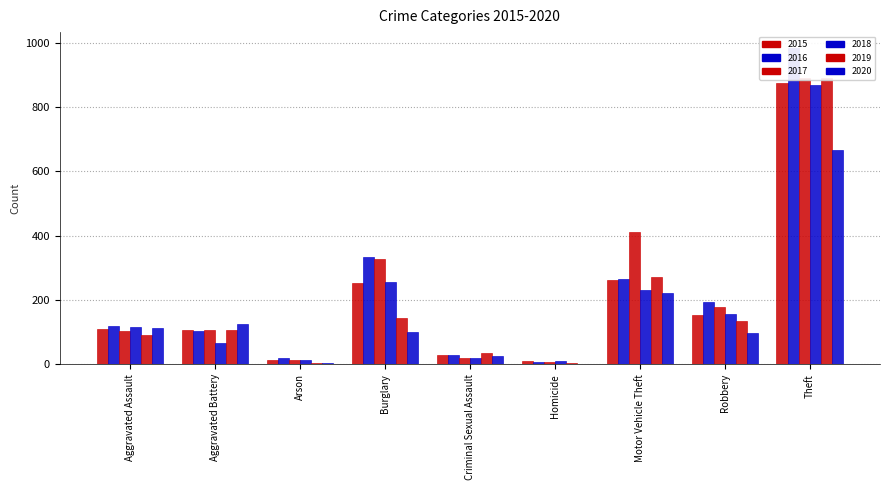

Which category has the lowest value across all series?

Homicide